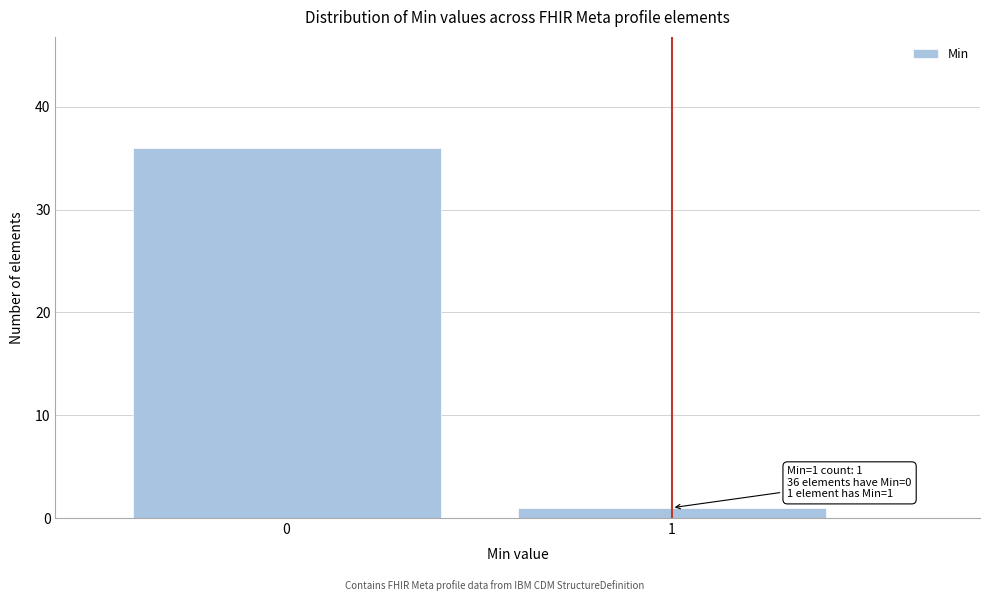

Reading left to right, list all the values displayed in this chart.

36	1